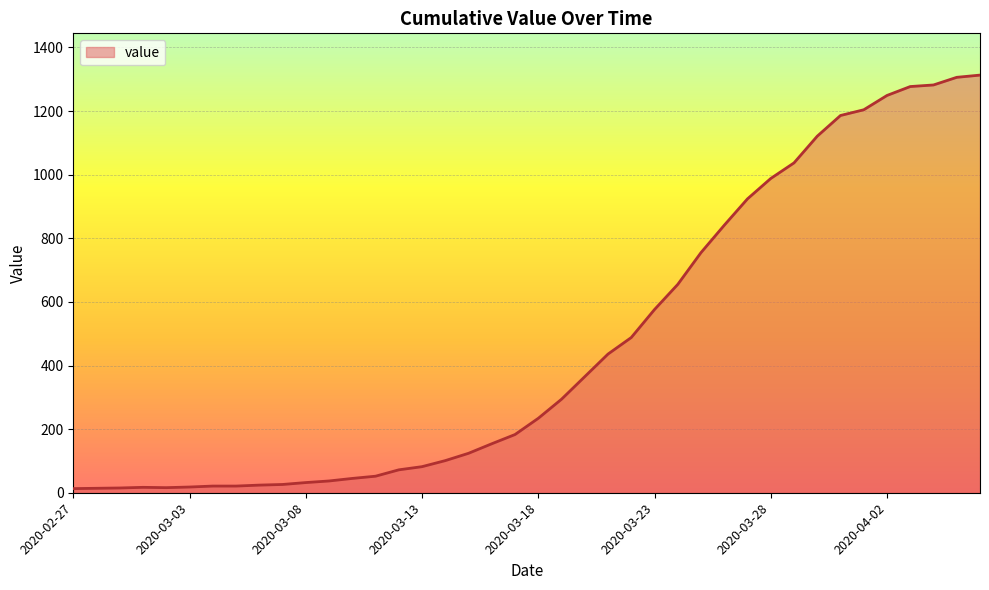

What is the maximum value shown in the chart?

1313